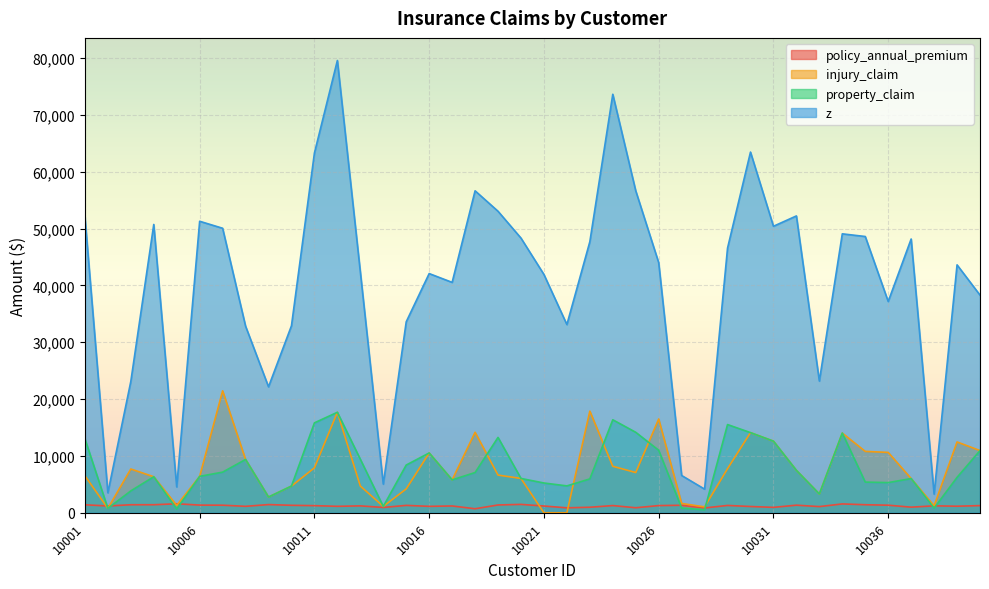

At how many categories does at least one series exceed 17400?

34